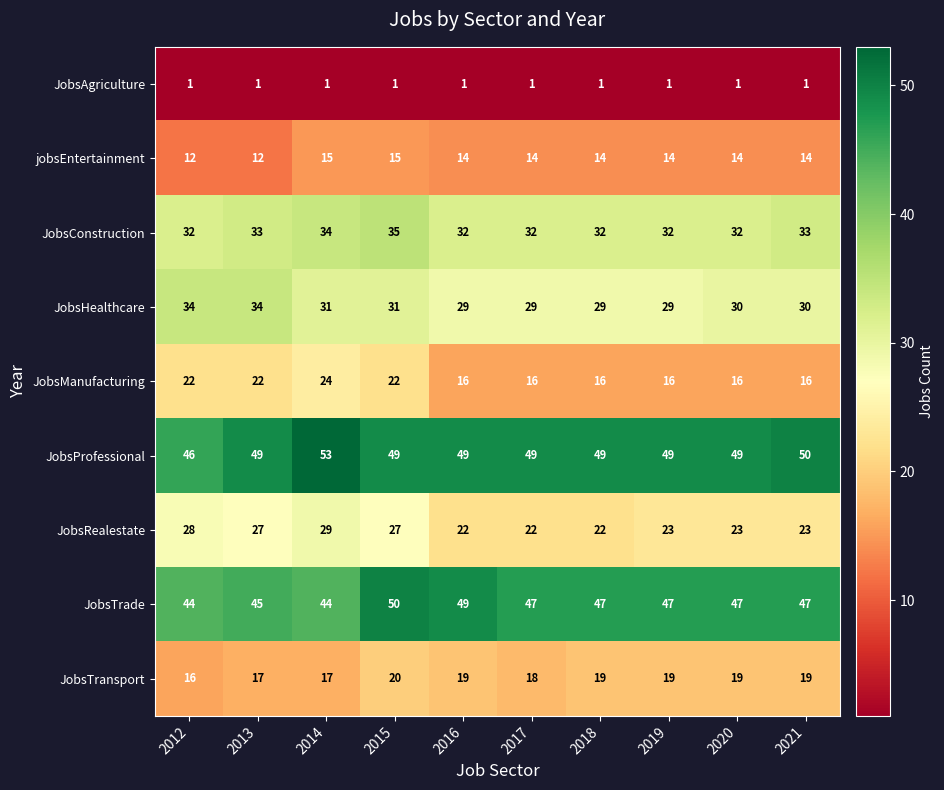

The JobsManufacturing series shows 10 at 2016. True or false?

False